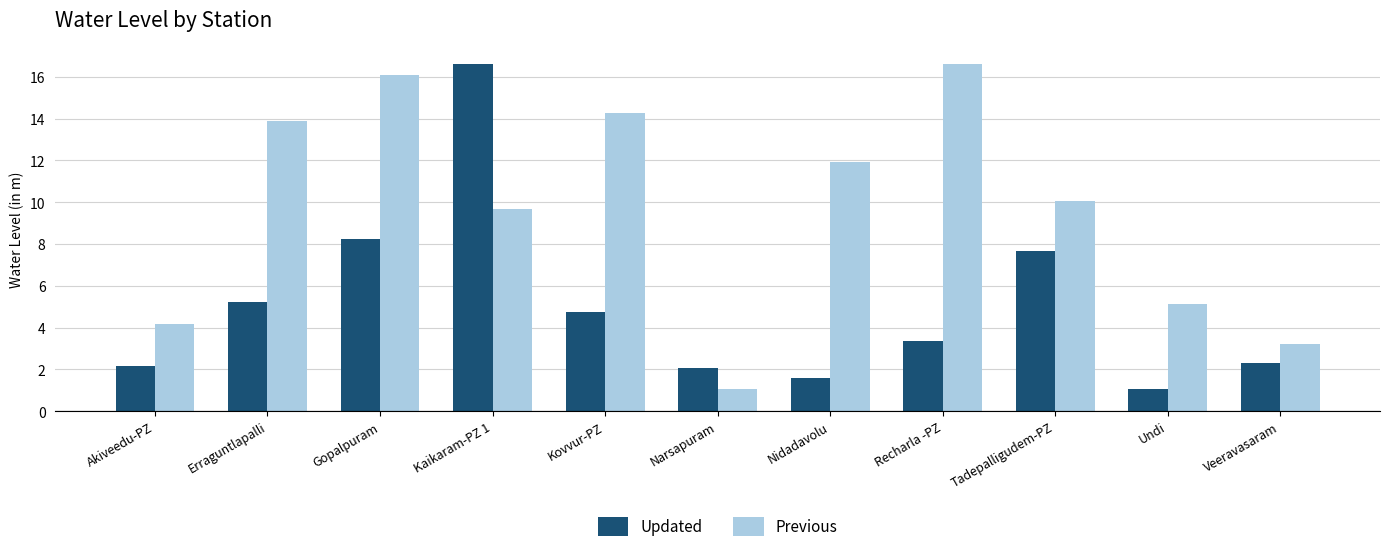

Rank the series by their average value, from highest to lowest.

Previous, Updated